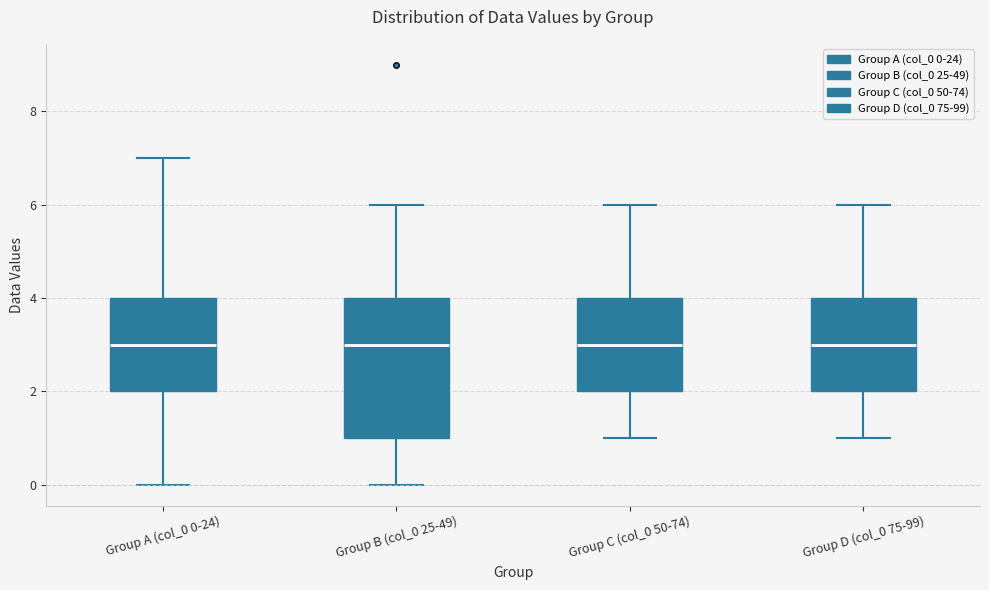

Where does the lower whisker of the box for Group A (col_0 0-24) end on the y-axis? The values are not printed on the chart, so give them approximately, as read against the axis.

0